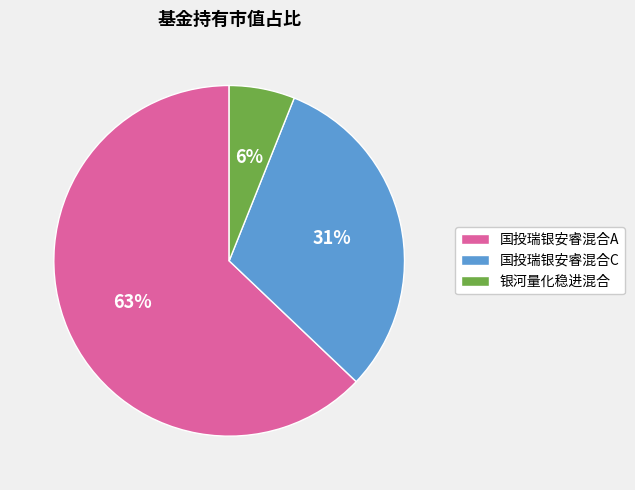

What is the largest slice in the pie chart?

国投瑞银安睿混合A